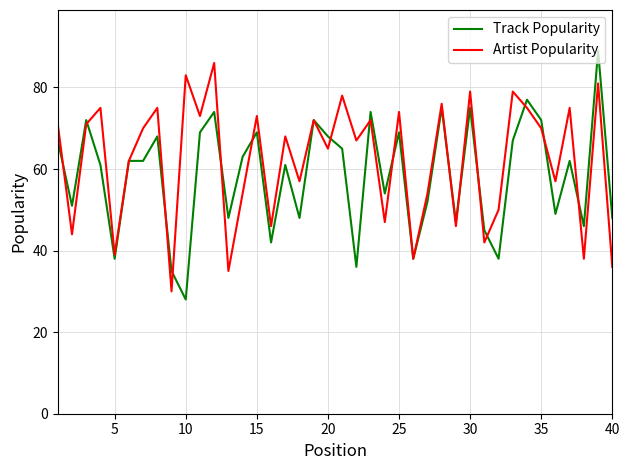

What is the smallest value displayed?

28